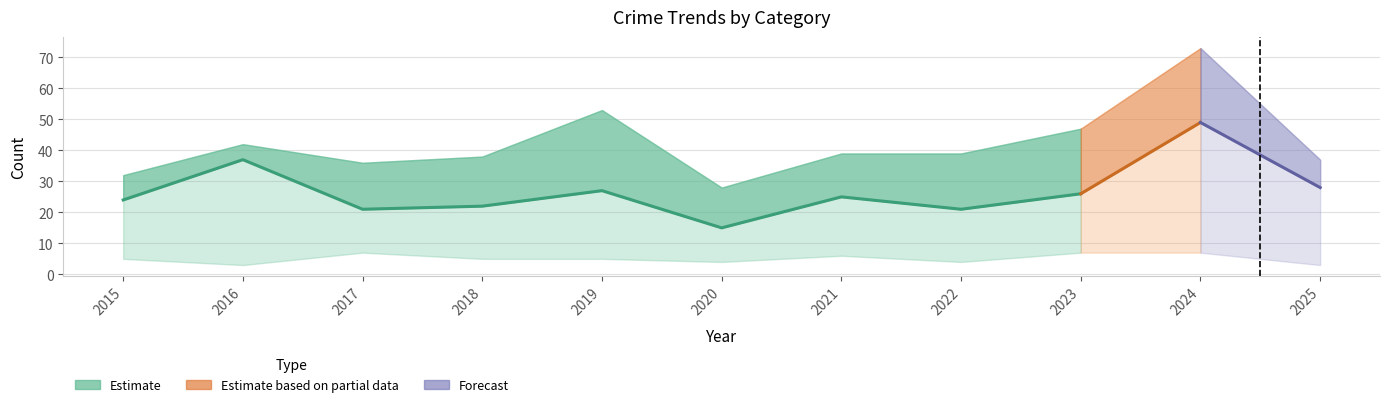

What is the spread (max minus min) of values at 2019?

48